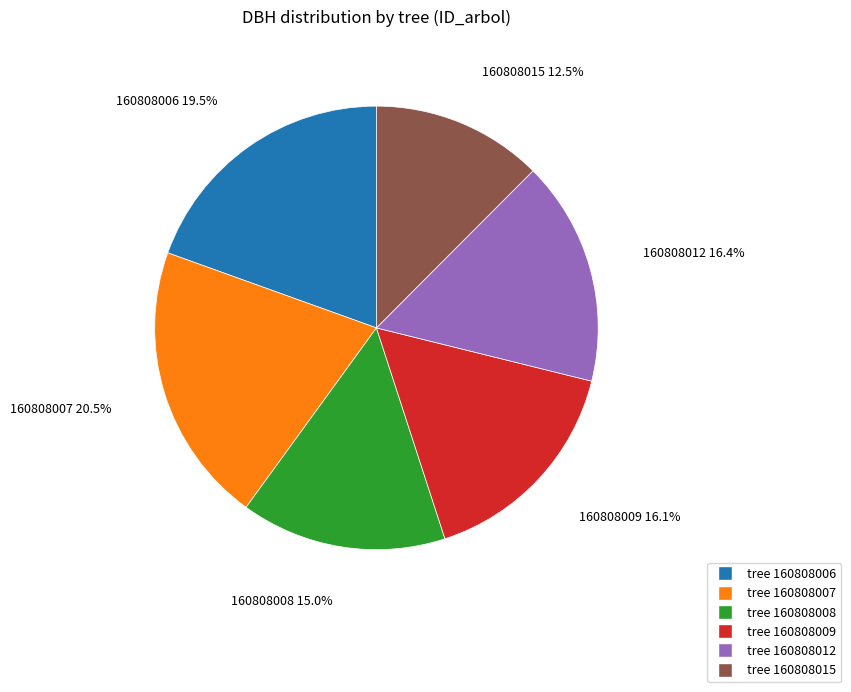

Does any single category account for the majority?

No